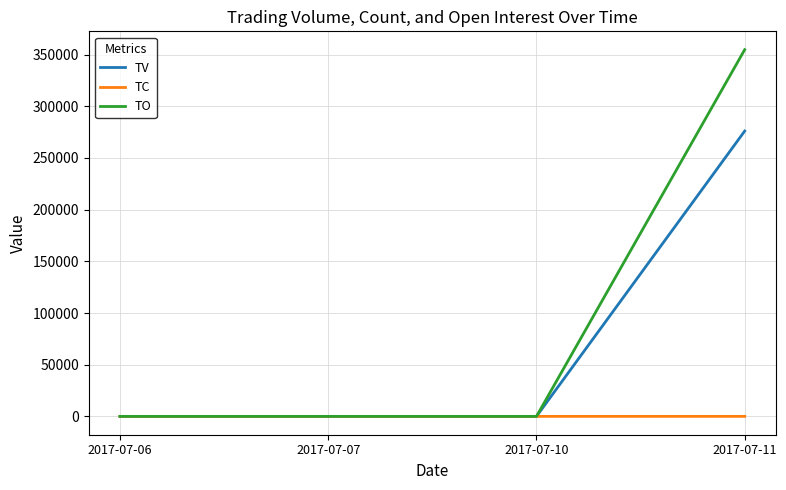

How many values in the TO series exceed 0?

1